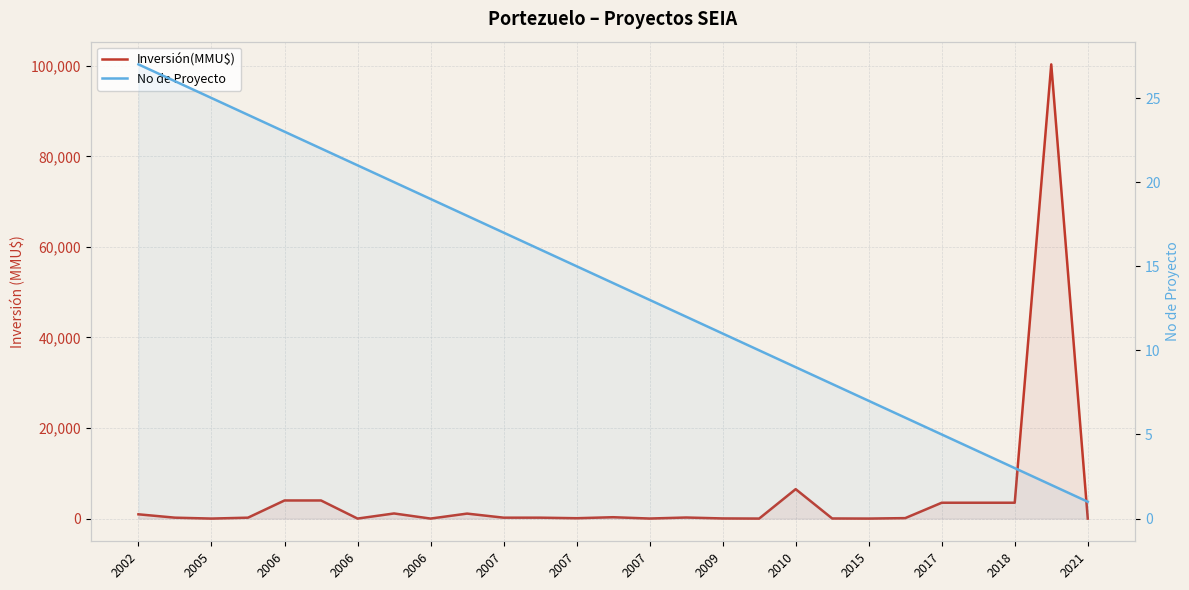

At 2005, list the series in order from largest to smallest.

Inversión(MMU$), No de Proyecto